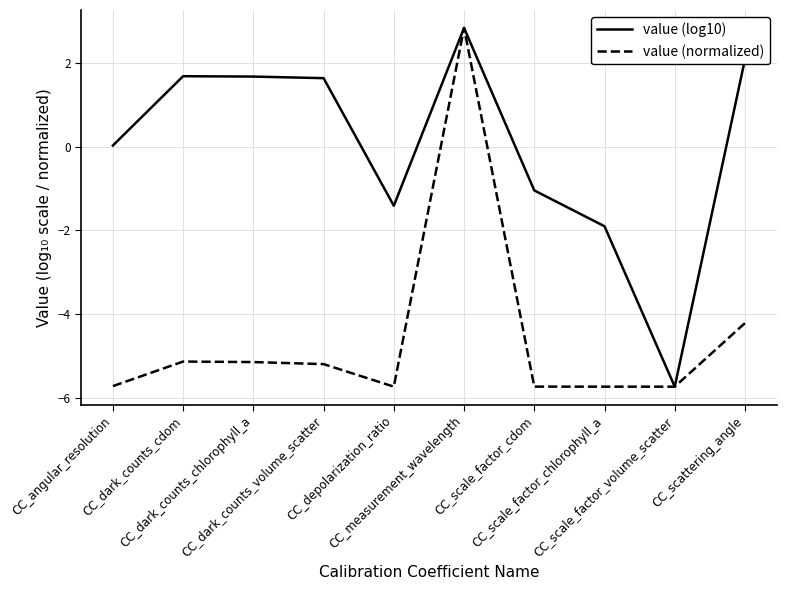

Which series has the largest total across all categories?

value (log10)